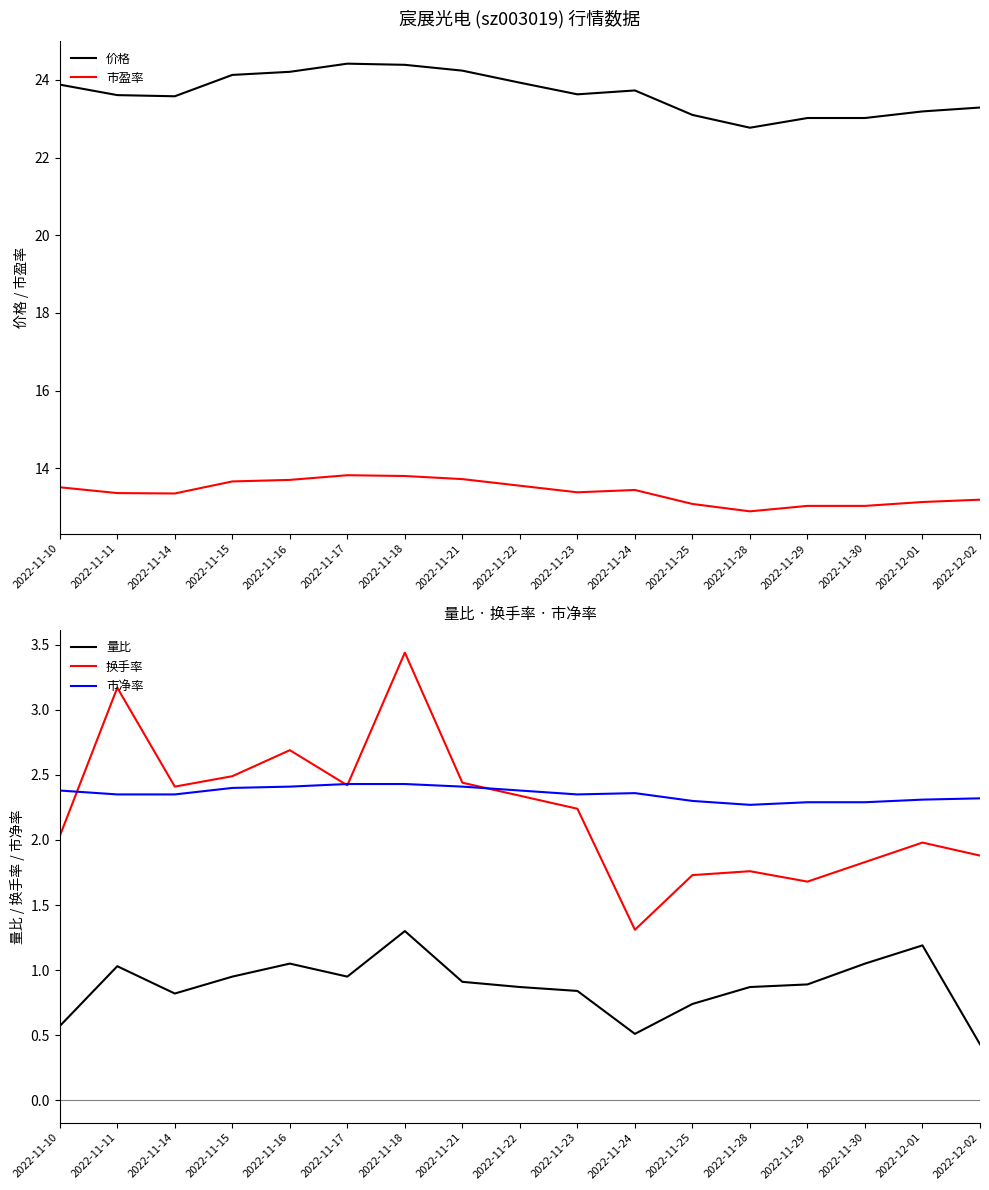

What is the approximate value of 市净率 at 2022-12-02?

2.3